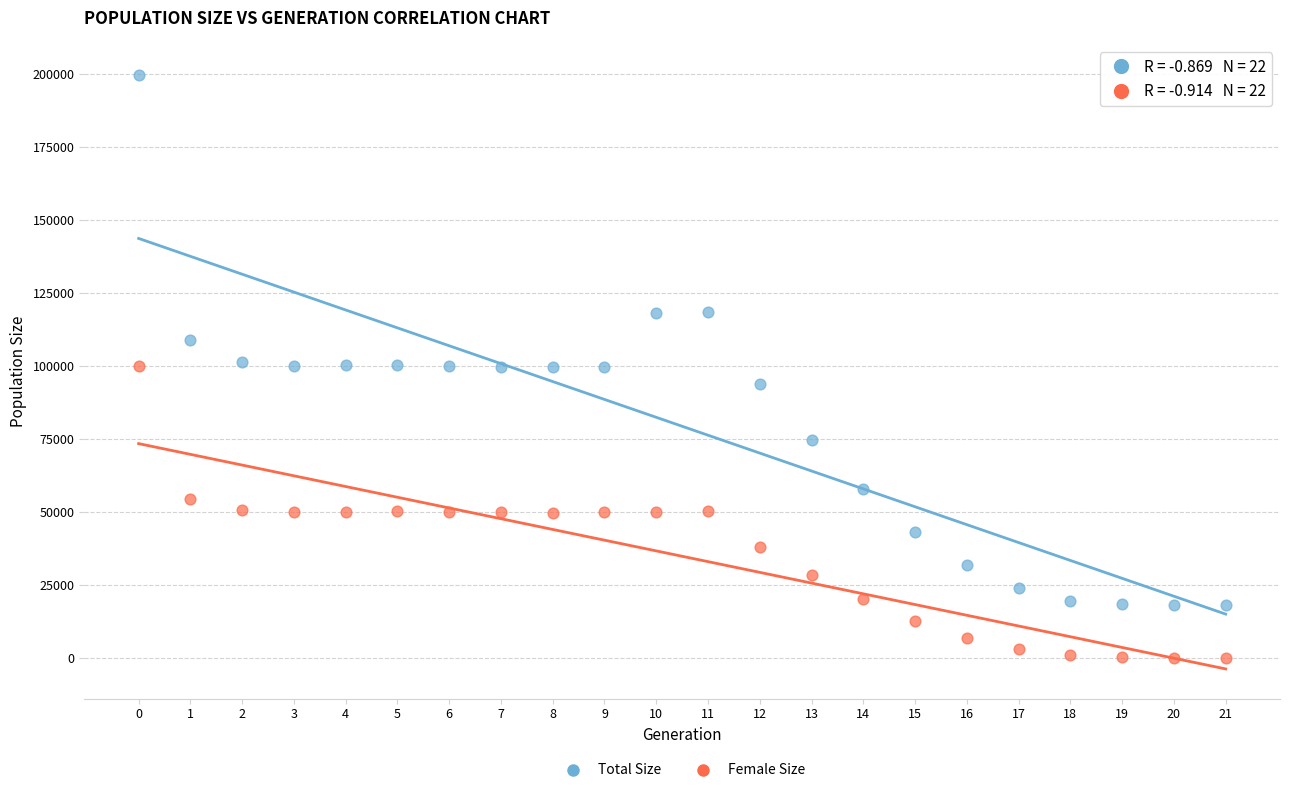

What are all the series names shown in the legend?

Total Size, Female Size